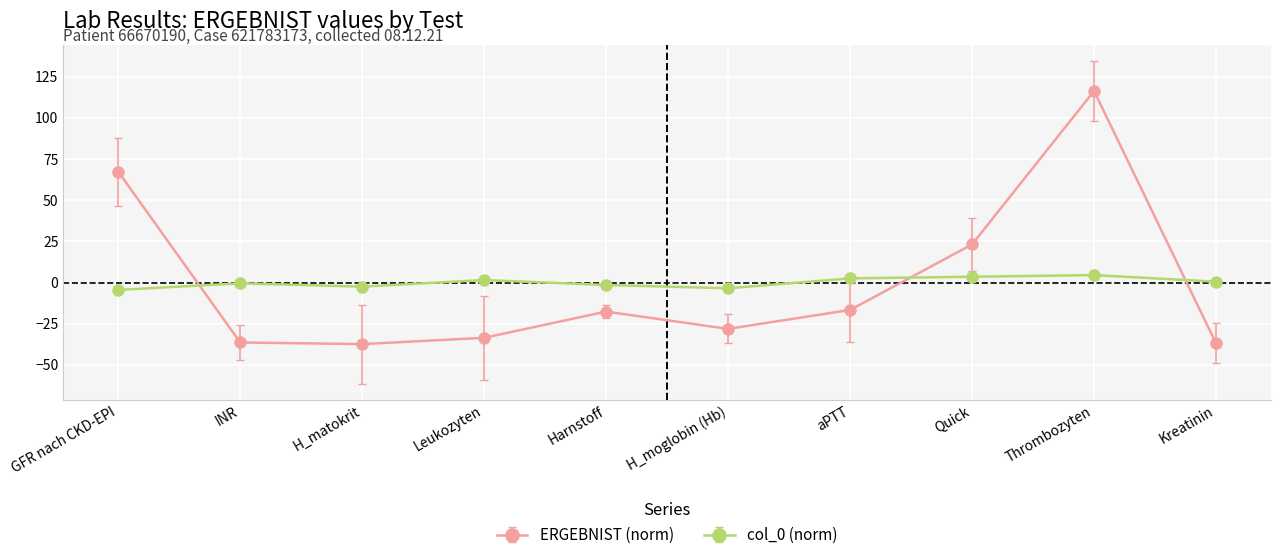

True or false: col_0 (norm) has more than 1 points higher than both neighbors.

True